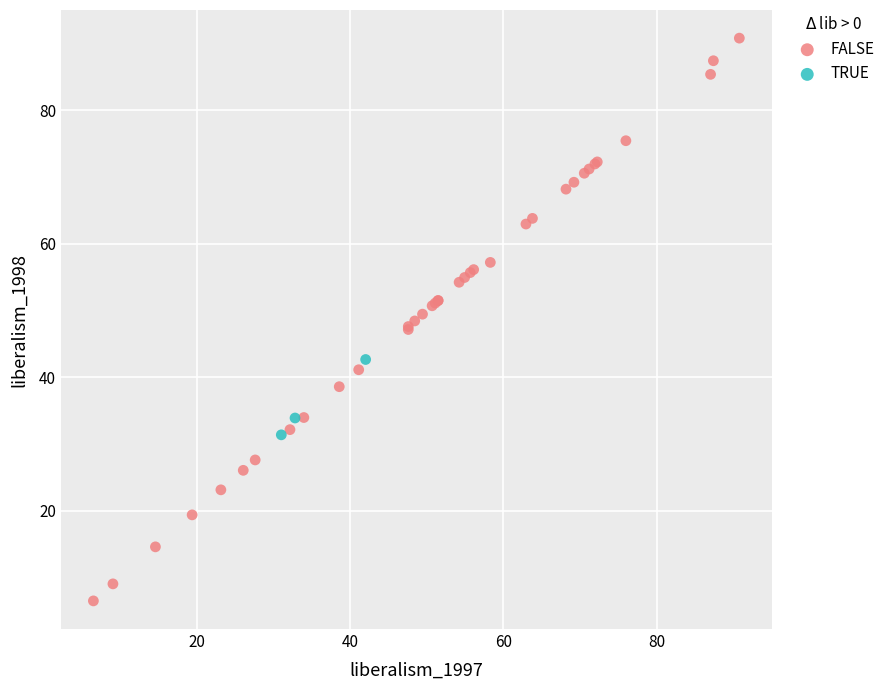

Which series has the widest spread of Y values?

FALSE